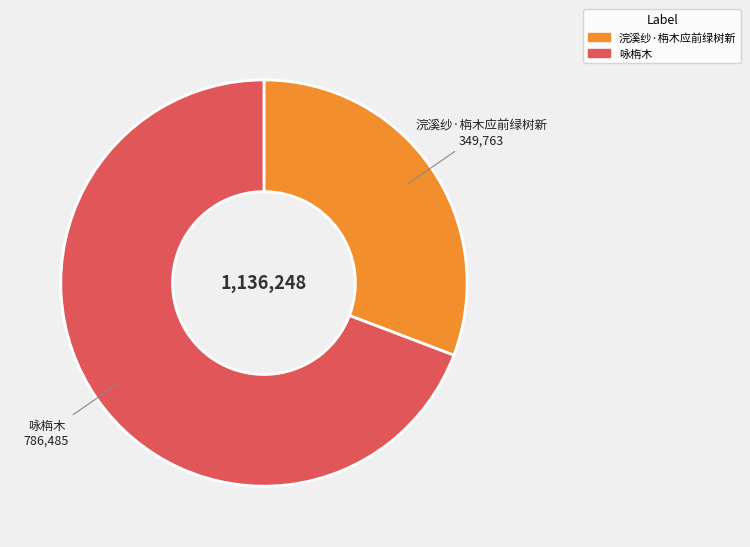

What is the largest slice in the pie chart?

咏栴木